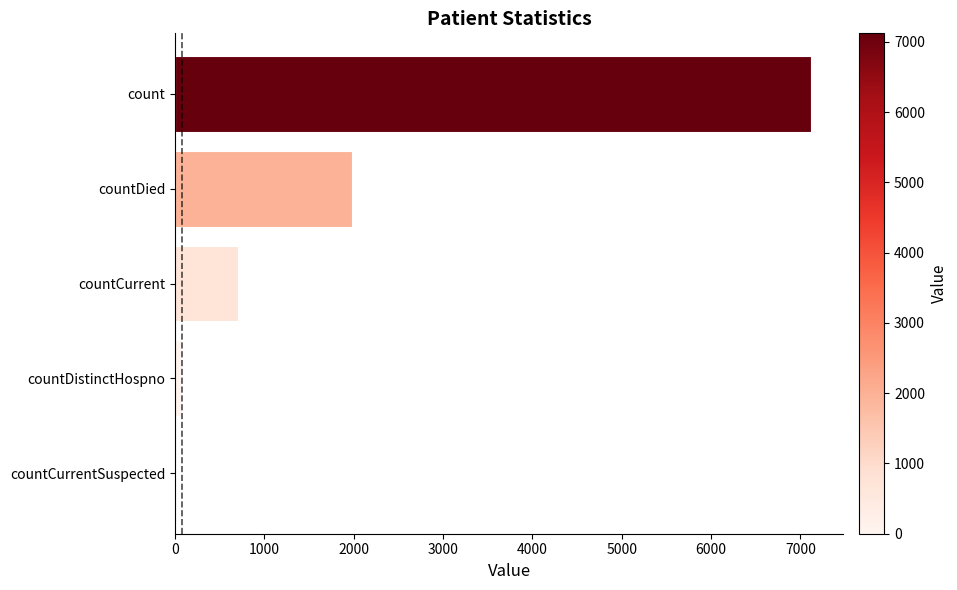

Which has a higher value, countDied or countCurrentSuspected?

countDied